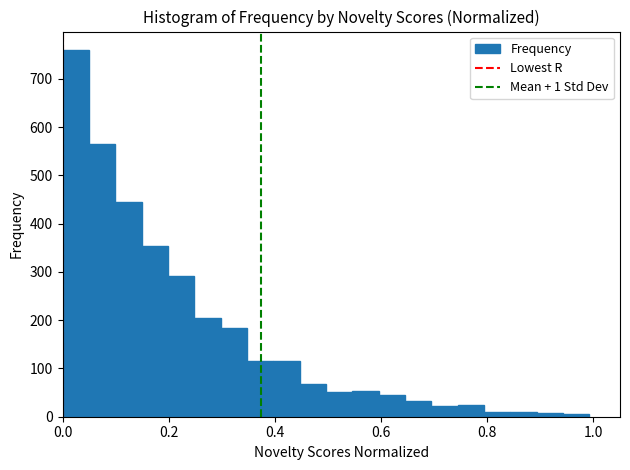

Read against the x-axis, roughly where is the centre of the tallest bar?

0.02